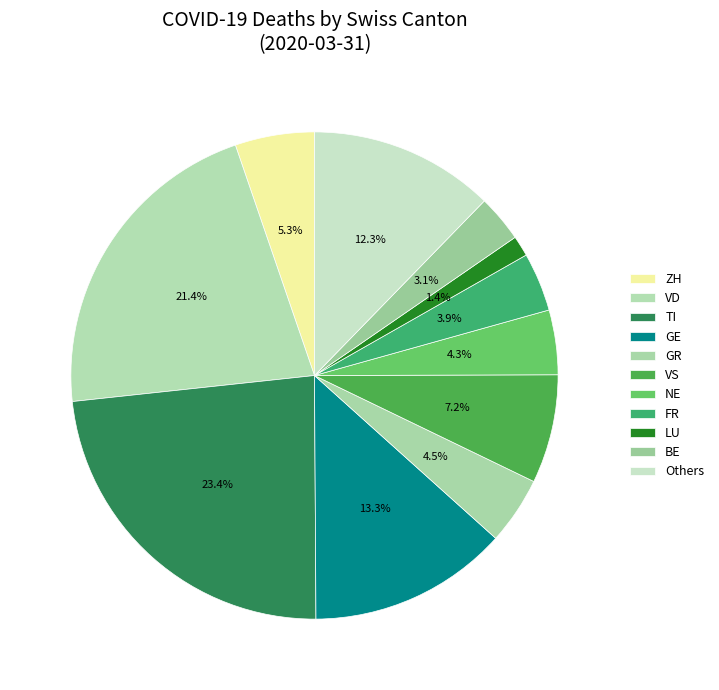

Count the number of slices in the pie.

11